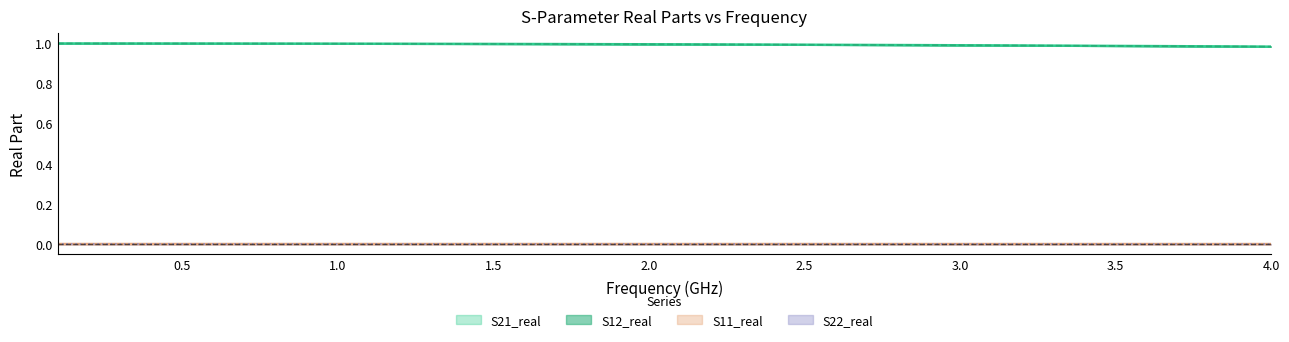

What is the sum of the S12_real values at 26 and 35?

2.0